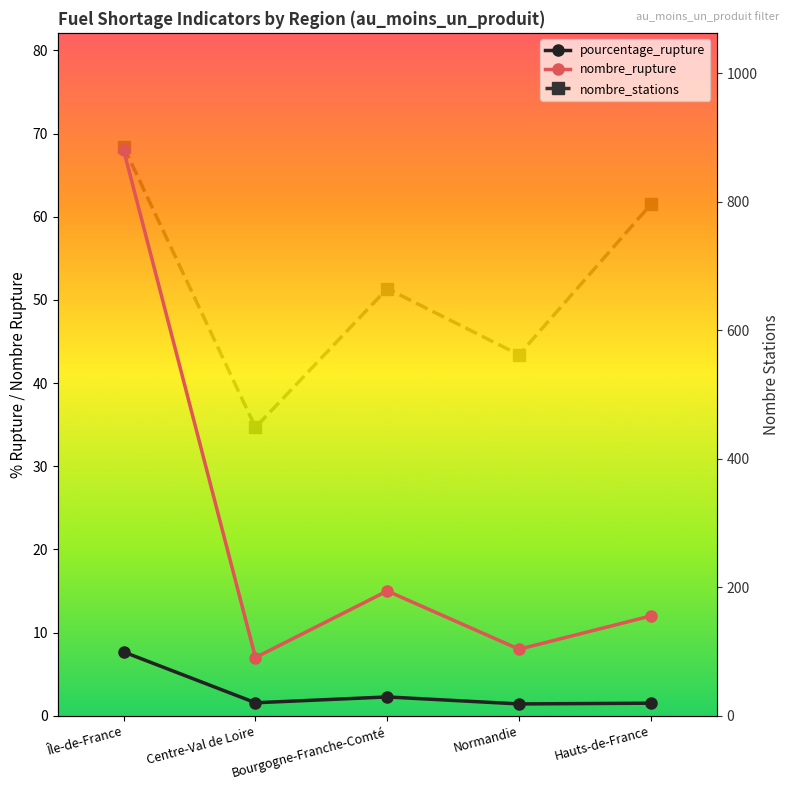

What is the sum of the nombre_rupture values at Normandie and Île-de-France?

76.0